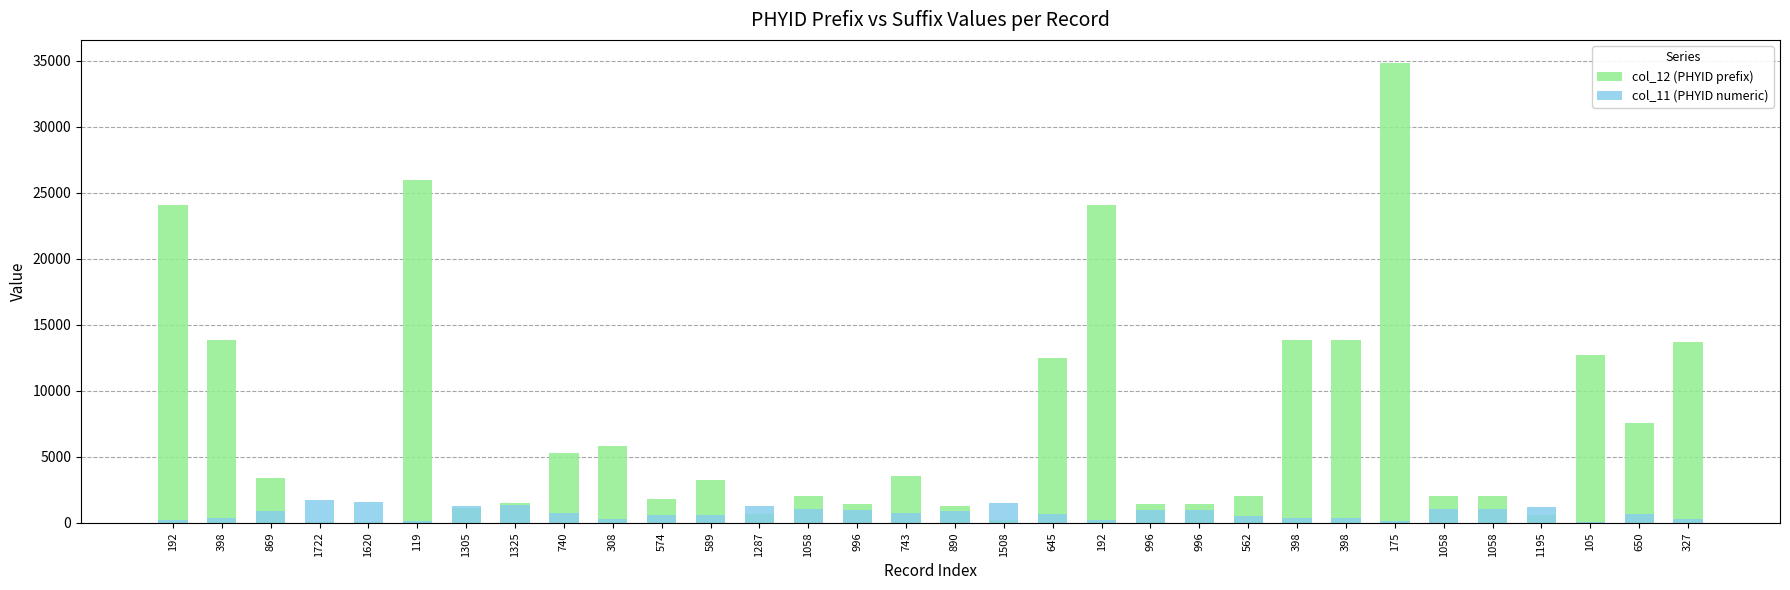

What are all the series names shown in the legend?

col_12 (PHYID prefix), col_11 (PHYID numeric)